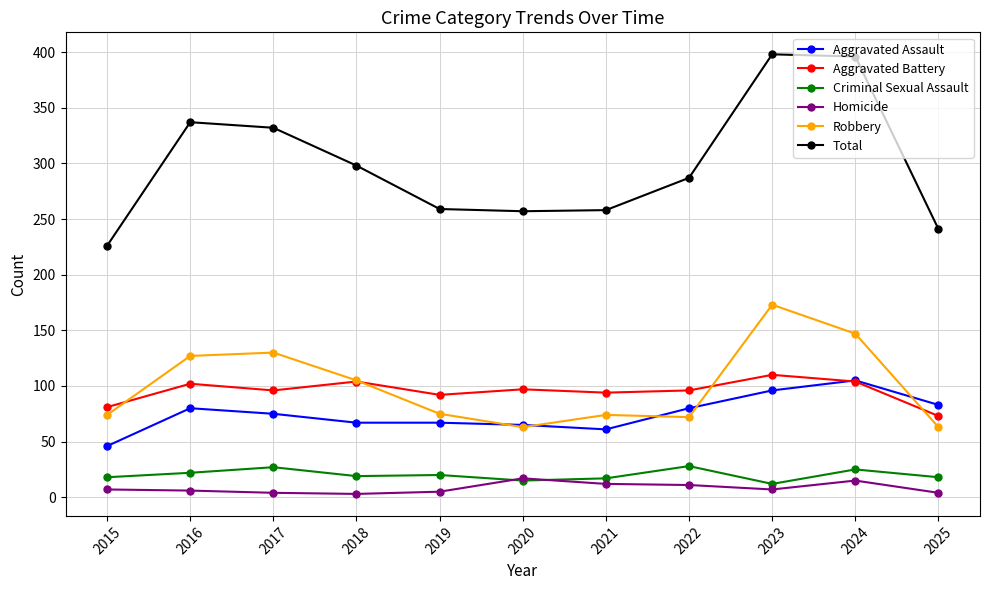

Between 2019 and 2023, which series saw the biggest shift?

Total